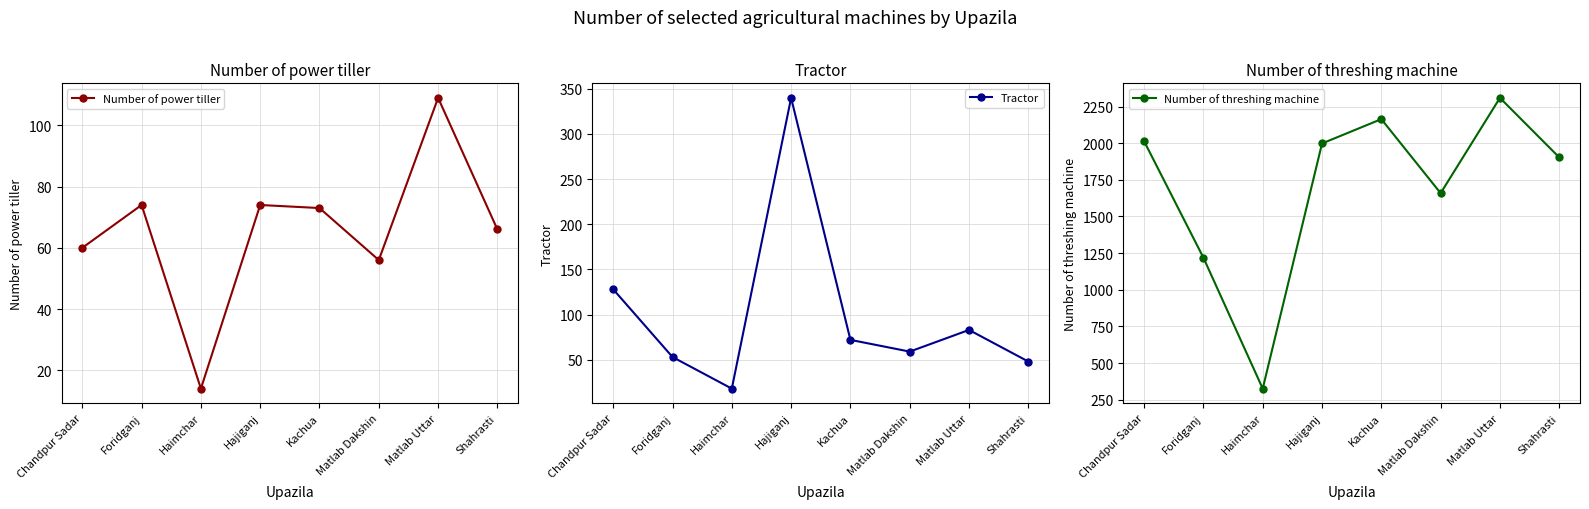

Rank the categories by Number of threshing machine value from highest to lowest.

Matlab Uttar, Kachua, Chandpur Sadar, Hajiganj, Shahrasti, Matlab Dakshin, Foridganj, Haimchar